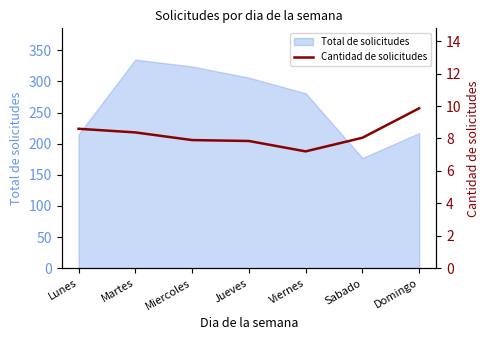

Reading right to left, extract all data points from this chart.

9.9	8.0	7.2	7.8	7.9	8.4	8.6